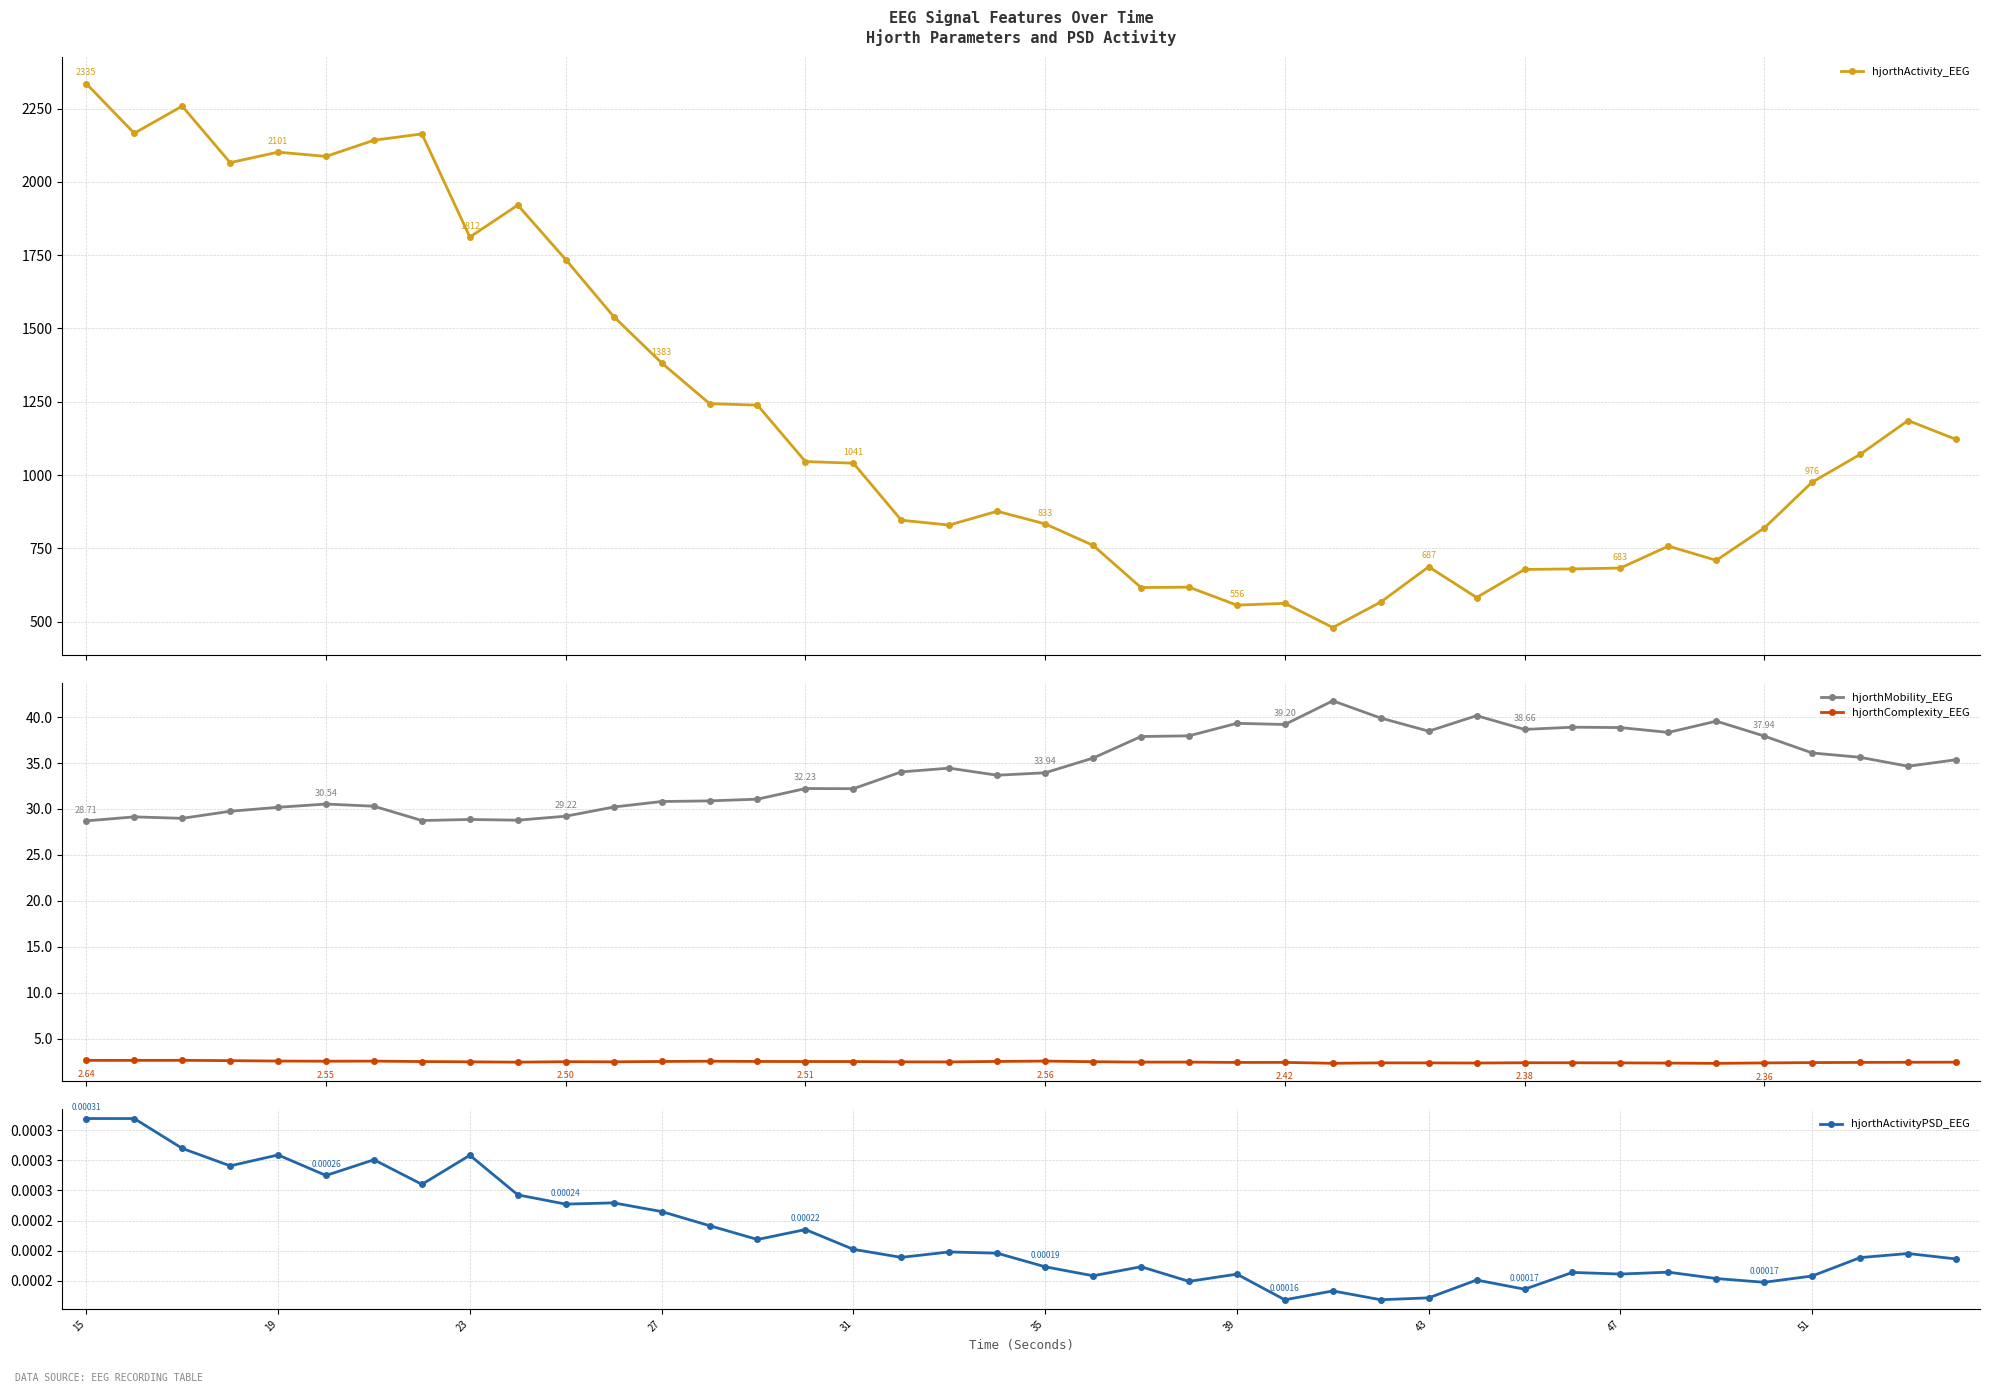

True or false: hjorthMobility_EEG and hjorthComplexity_EEG intersect in this chart.

False